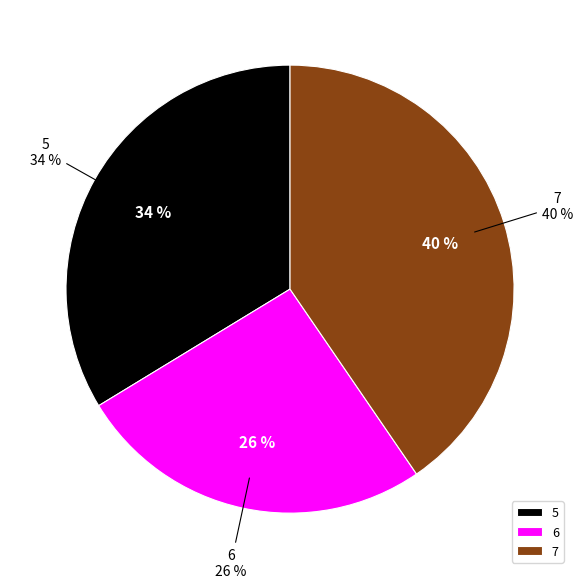

Which slice is the largest?

7